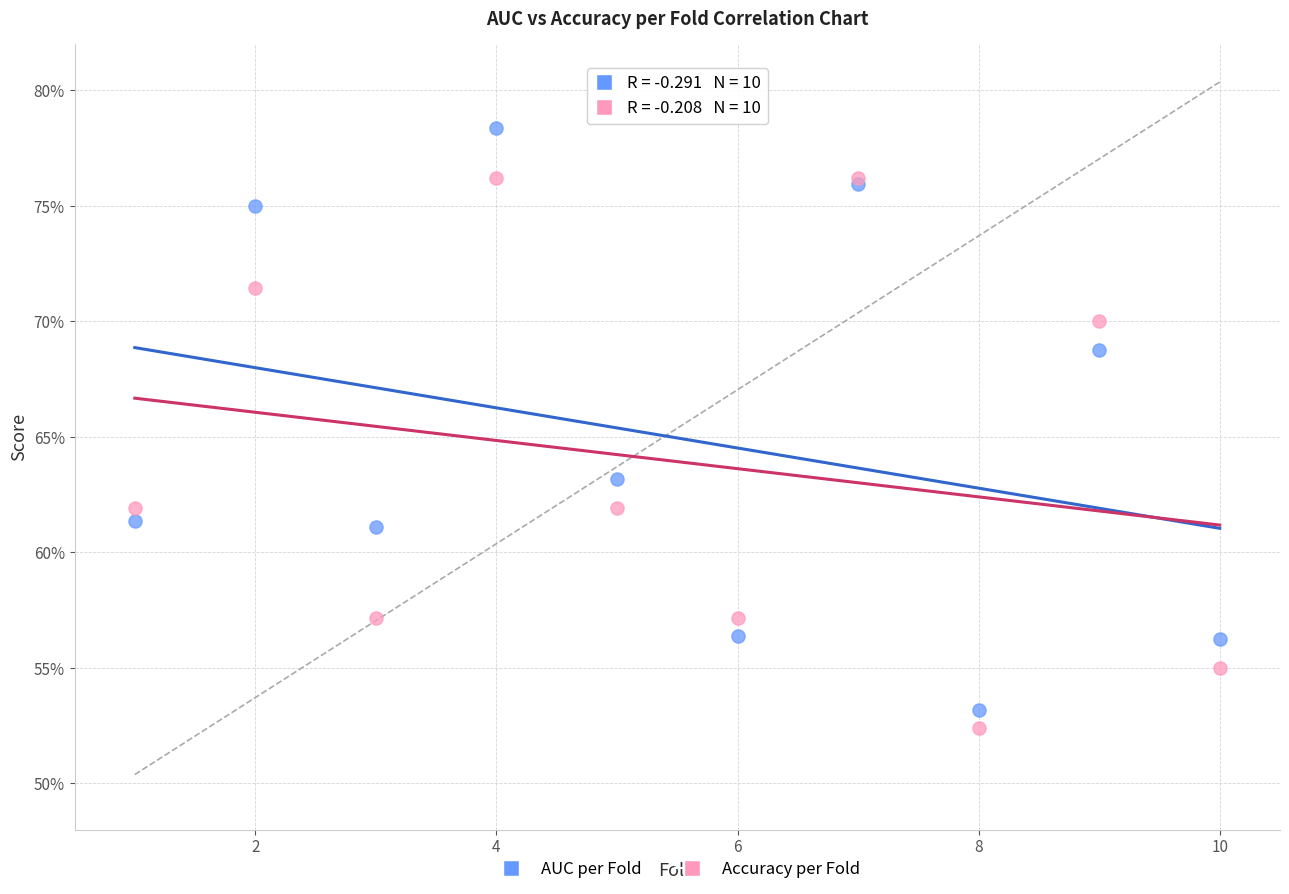

Which series reaches the minimum Y coordinate?

Accuracy per Fold